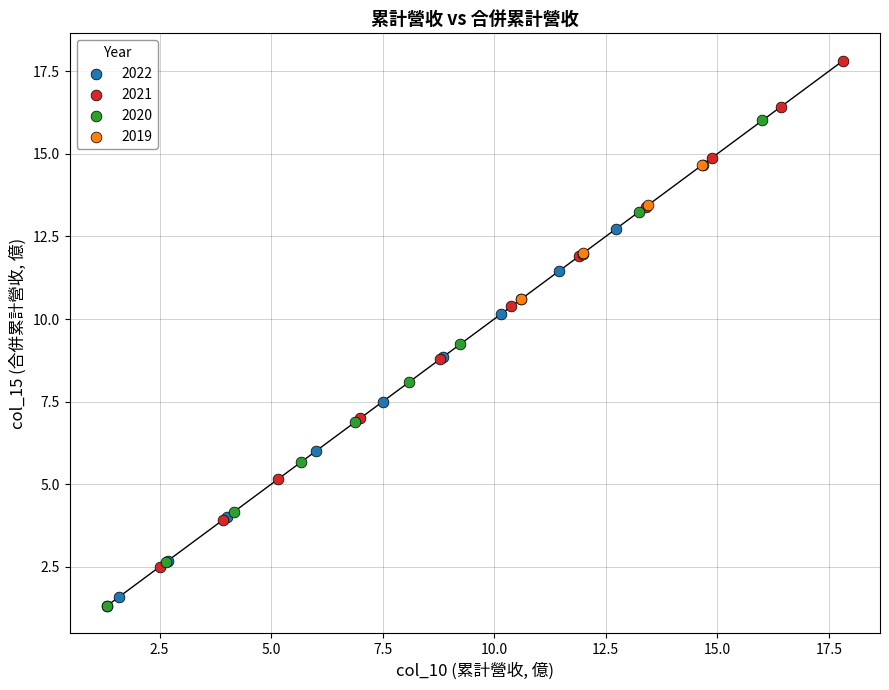

Which series has the largest Y range (max minus min)?

2021